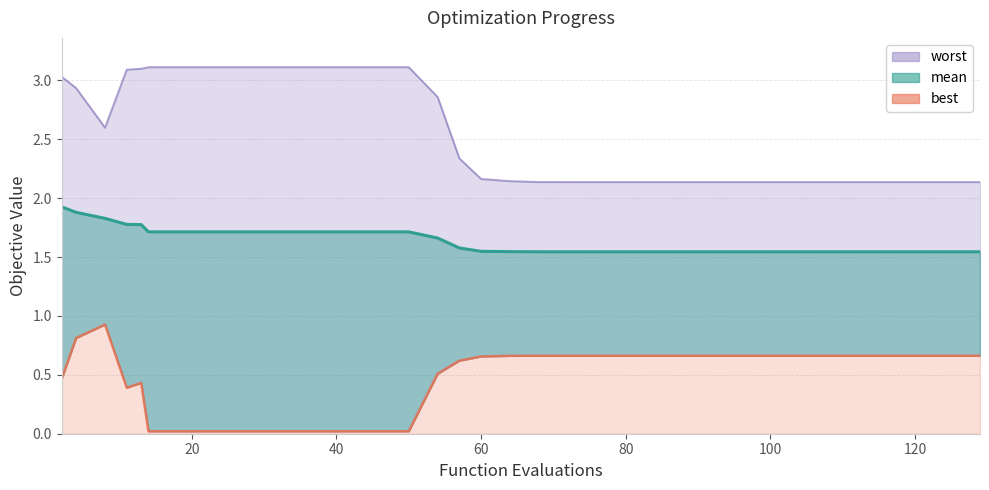

What is the lowest value of the mean series?

1.5